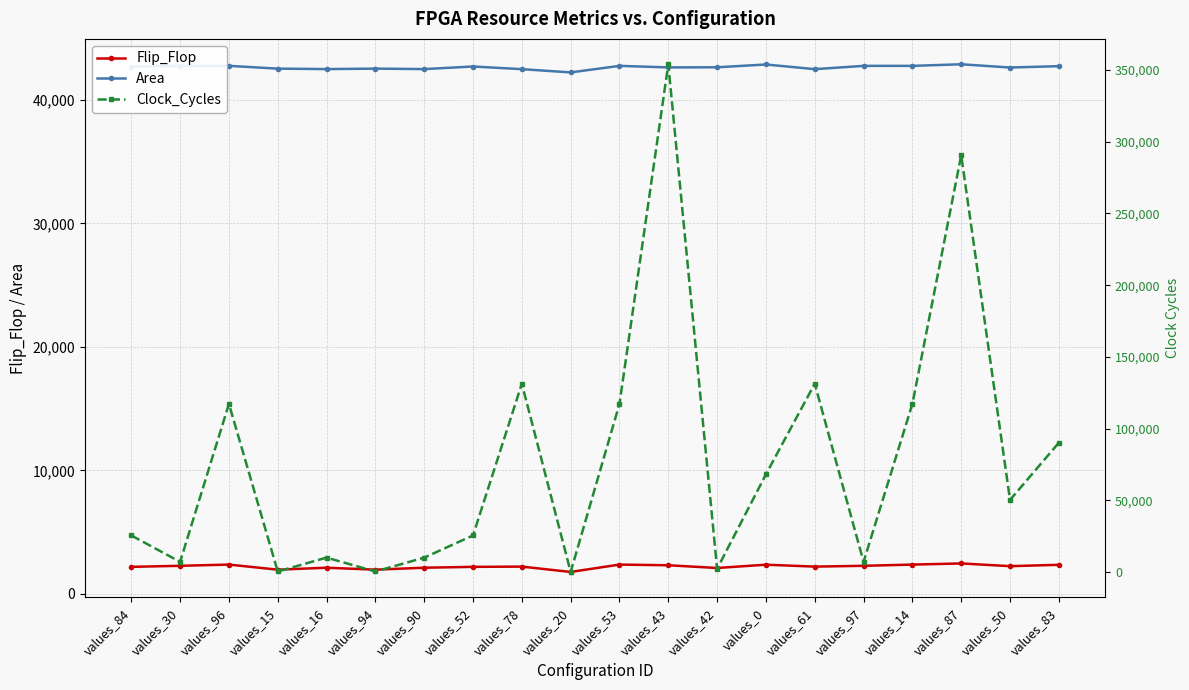

True or false: Flip_Flop and Area cross at least once.

False